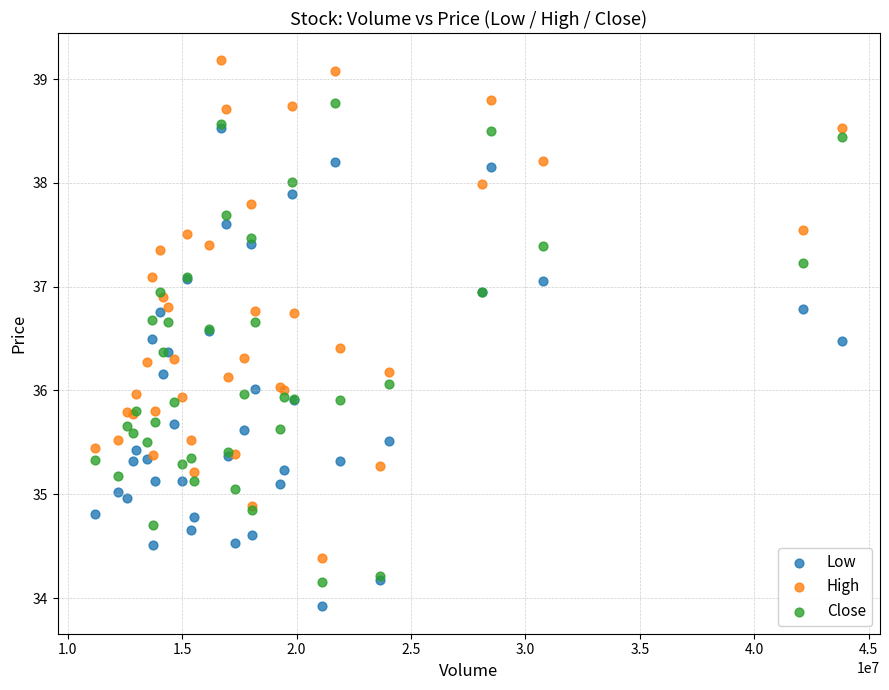

Which series reaches the maximum Y coordinate?

High